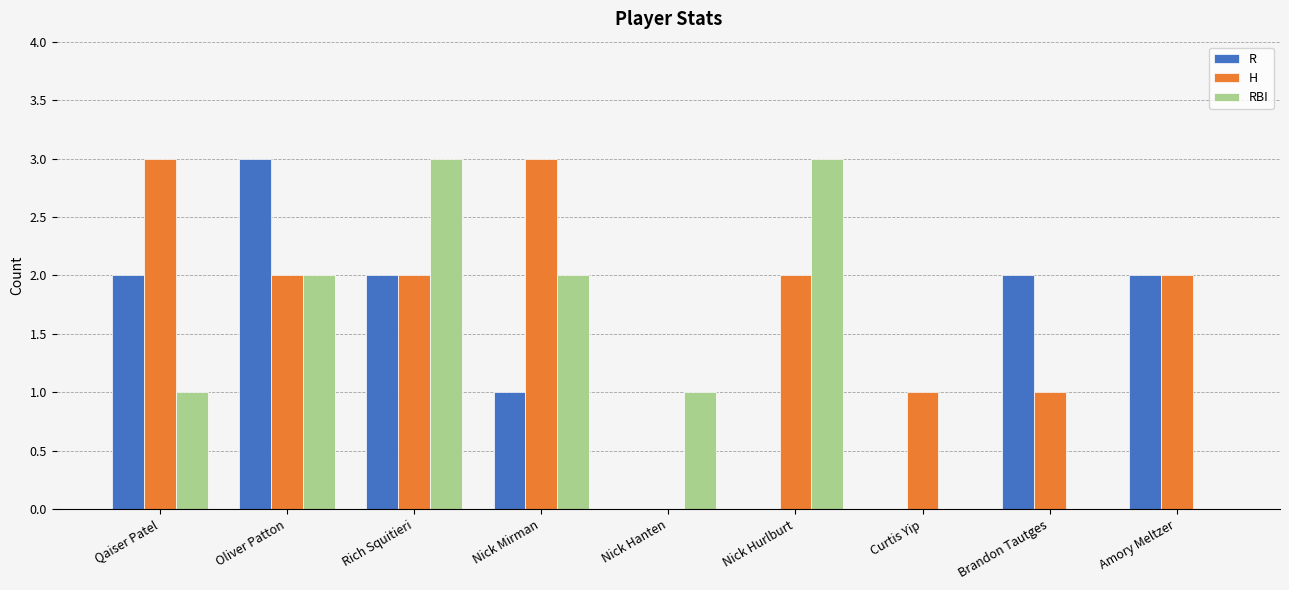

Which series changed the most between Rich Squitieri and Curtis Yip?

RBI